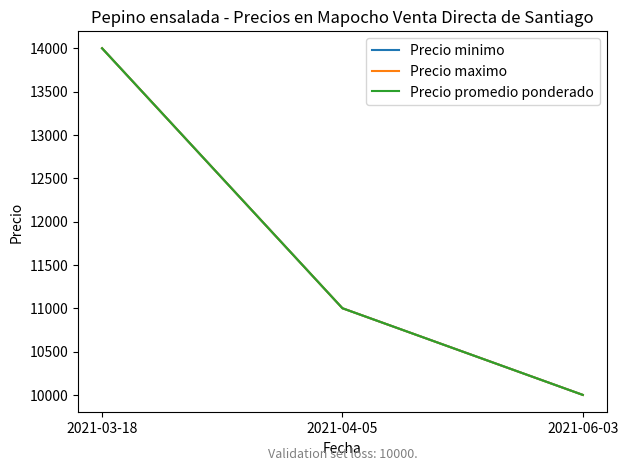

Is this an area chart (filled region under the line)?

No